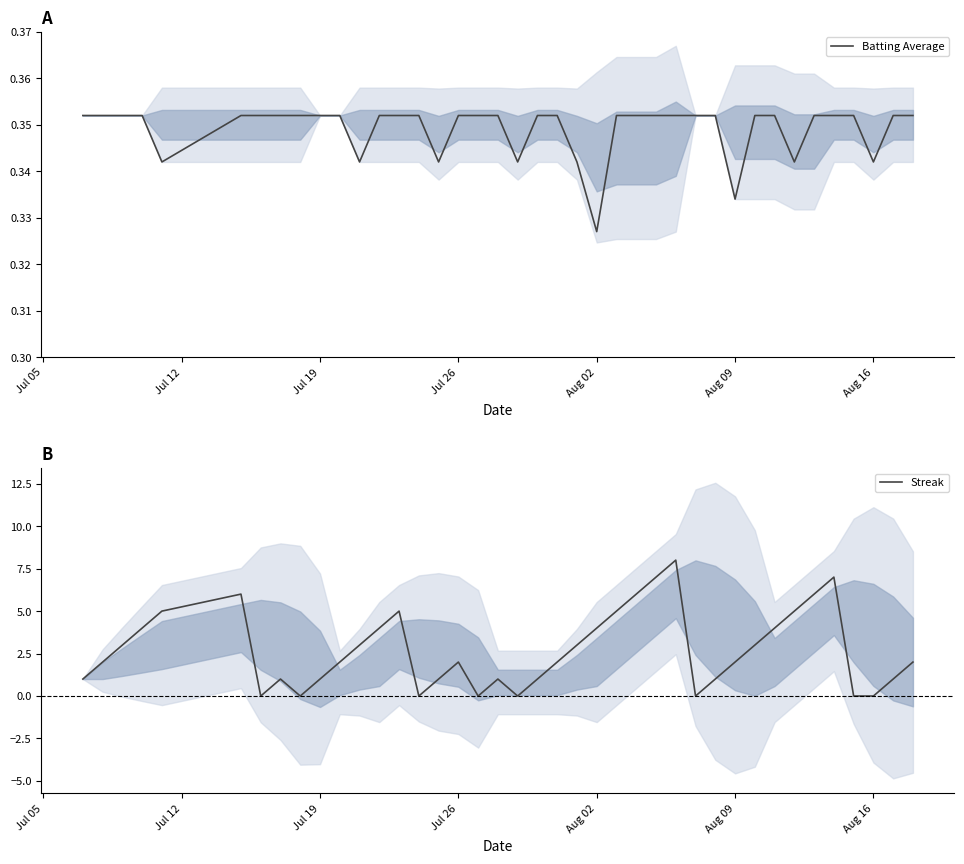

Which category has the lowest value in the Batting Average series?

Aug 02